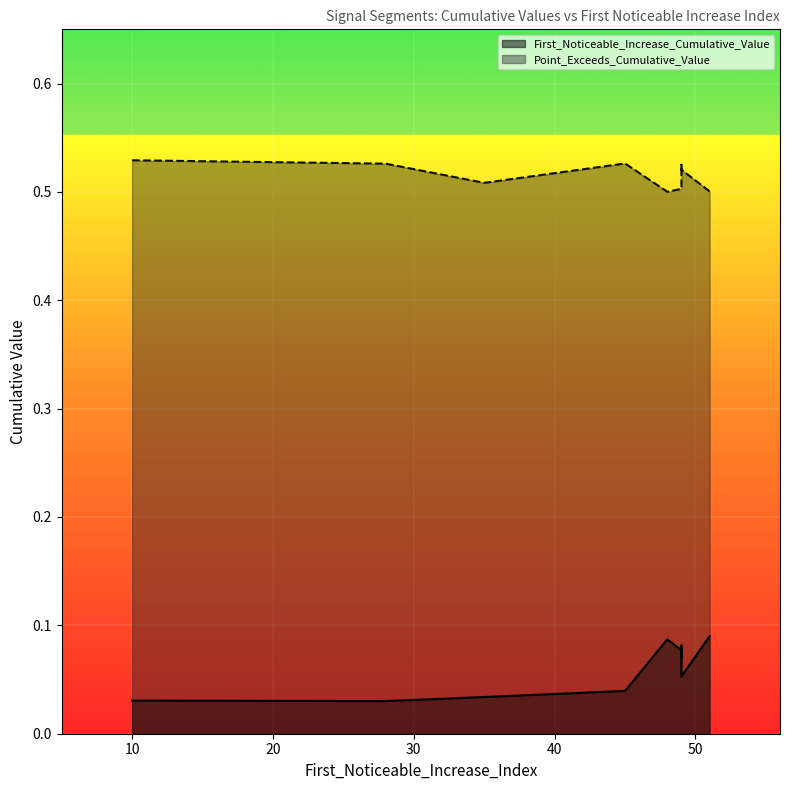

What is the difference between the maximum and minimum values in the First_Noticeable_Increase_Cumulative_Value series?

0.1